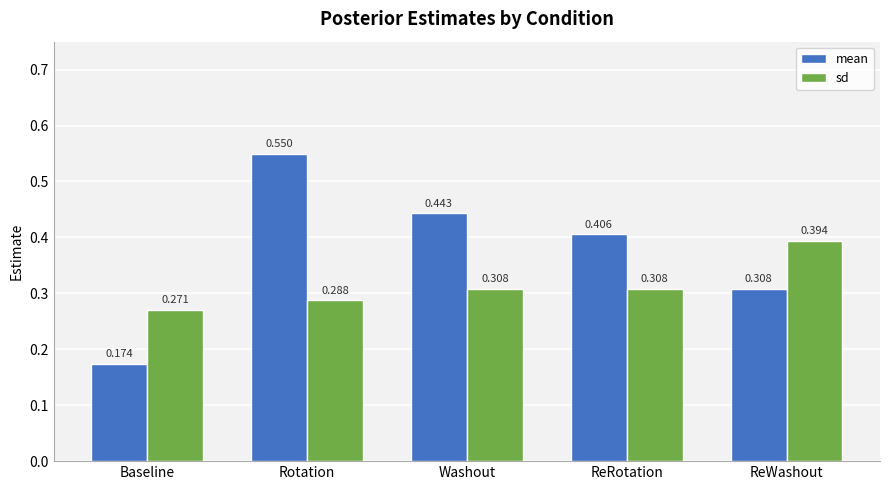

What is the sum of the sd values at ReWashout and Rotation?

0.7